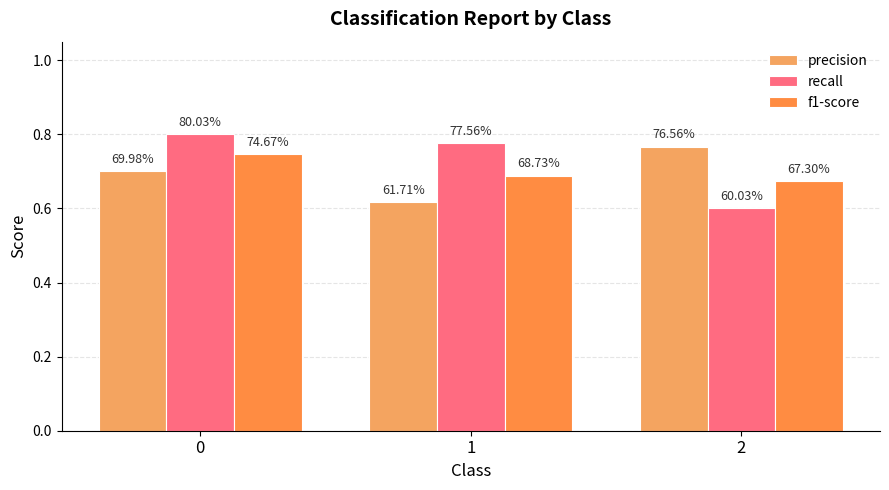

What is the spread (max minus min) of values at 1?

0.2